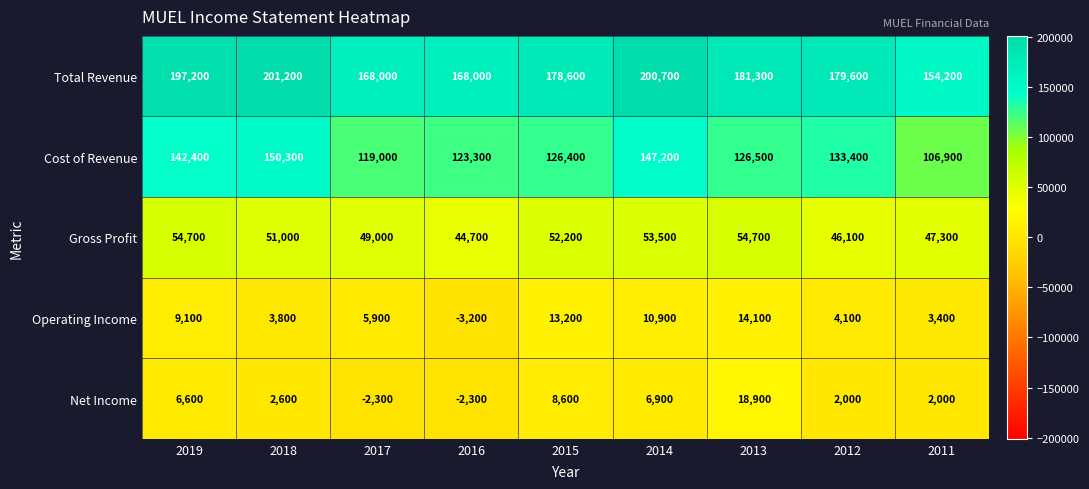

Which series has the largest range (max minus min)?

Total Revenue